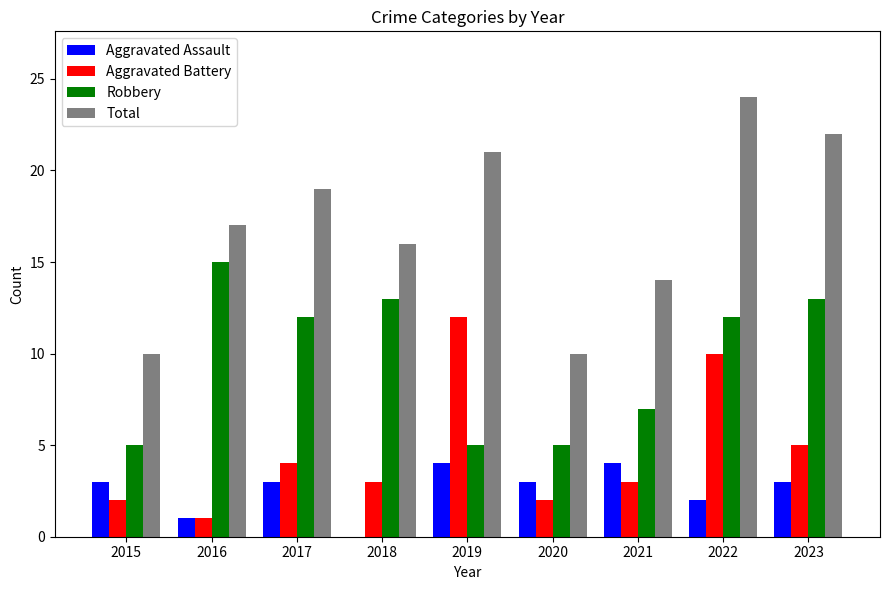

Which series has the largest total across all categories?

Total